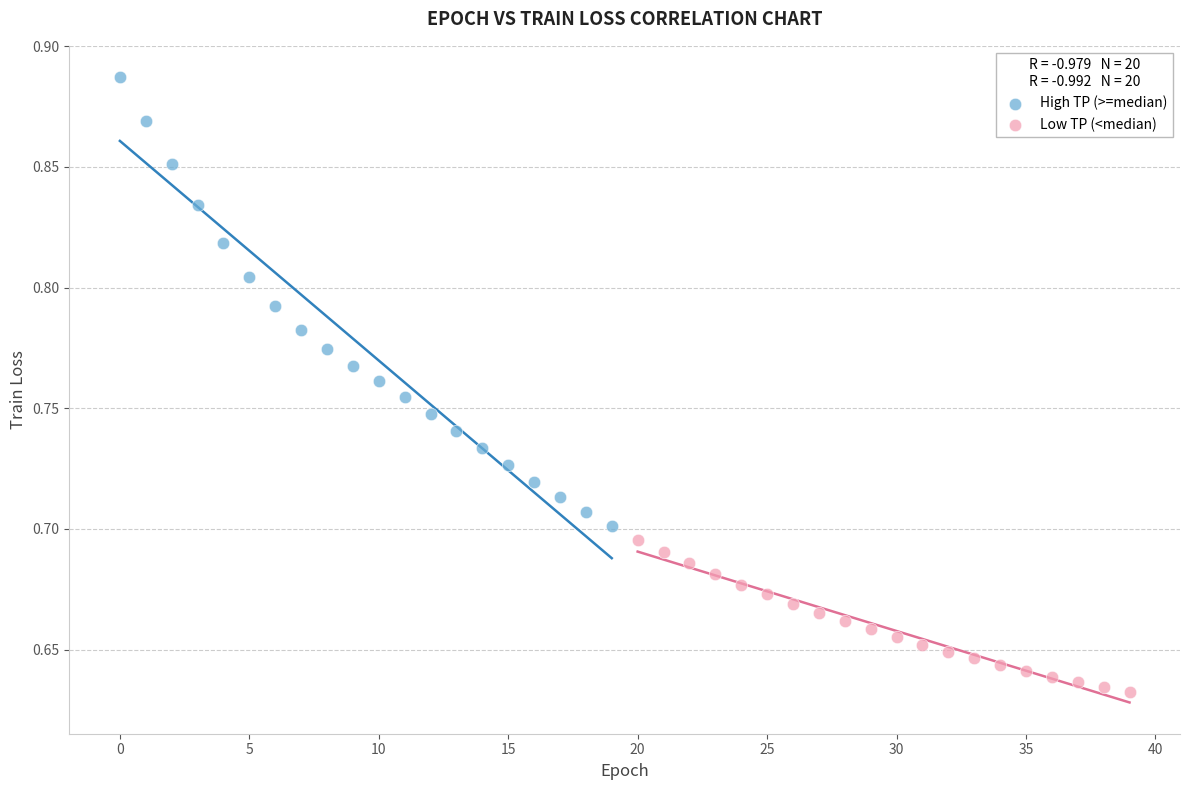

What are all the series names shown in the legend?

High TP (>=median), Low TP (<median)